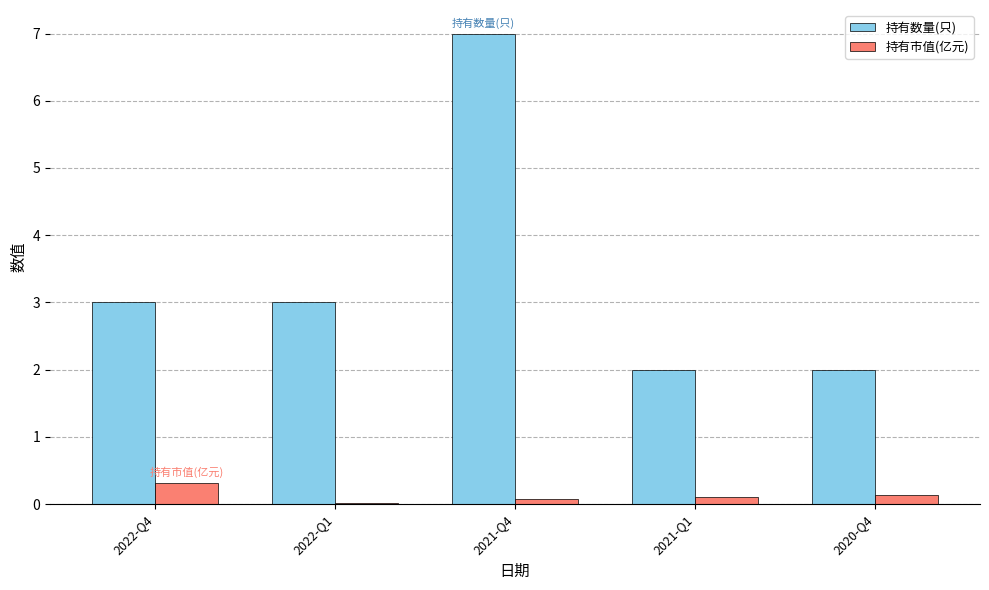

How many groups of bars are there?

5